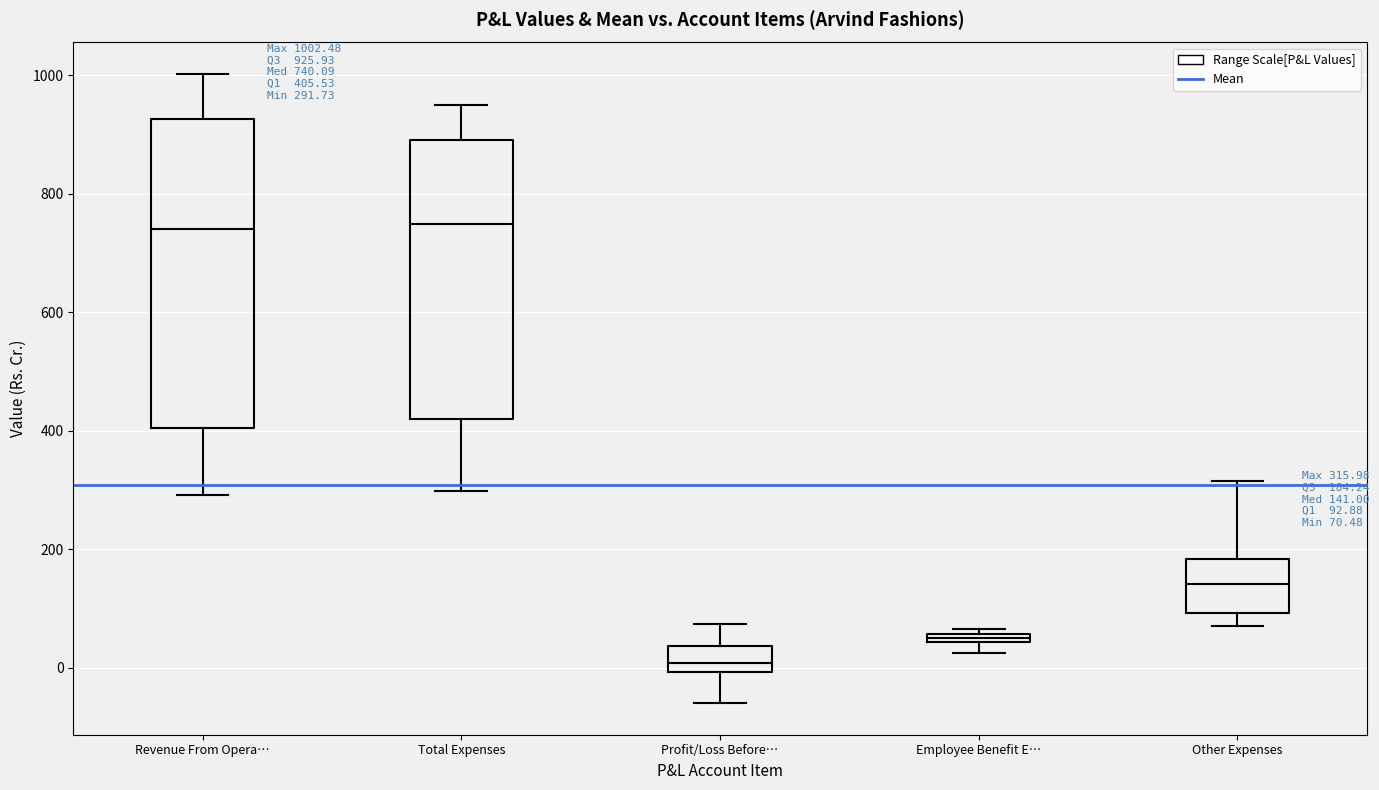

Comparing the boxes themselves (not the whiskers), which one is the tallest?

Revenue From Opera…